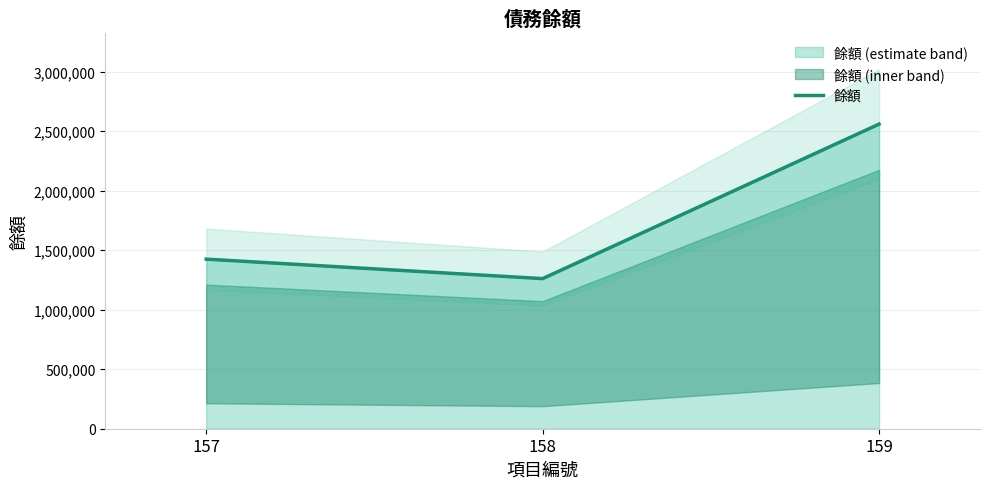

Rank the categories by value from lowest to highest.

158, 157, 159